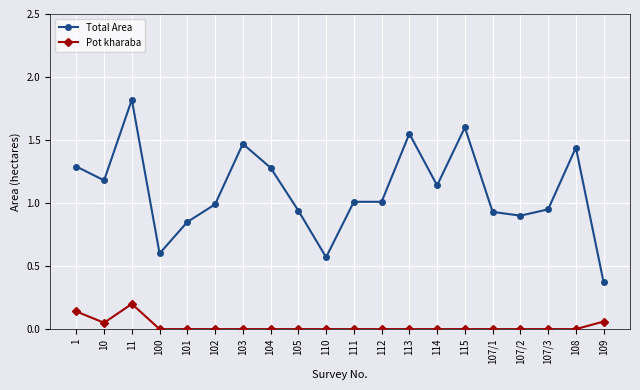

True or false: Total Area has more than 0 points higher than both neighbors.

True